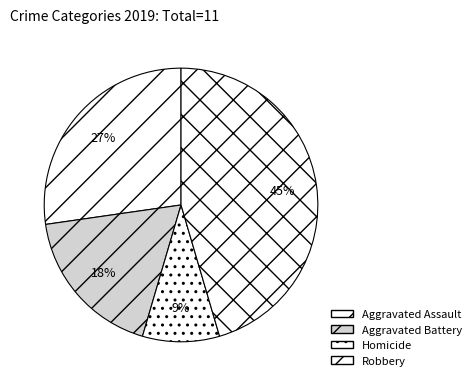

Which category has the smallest portion of the pie?

Homicide